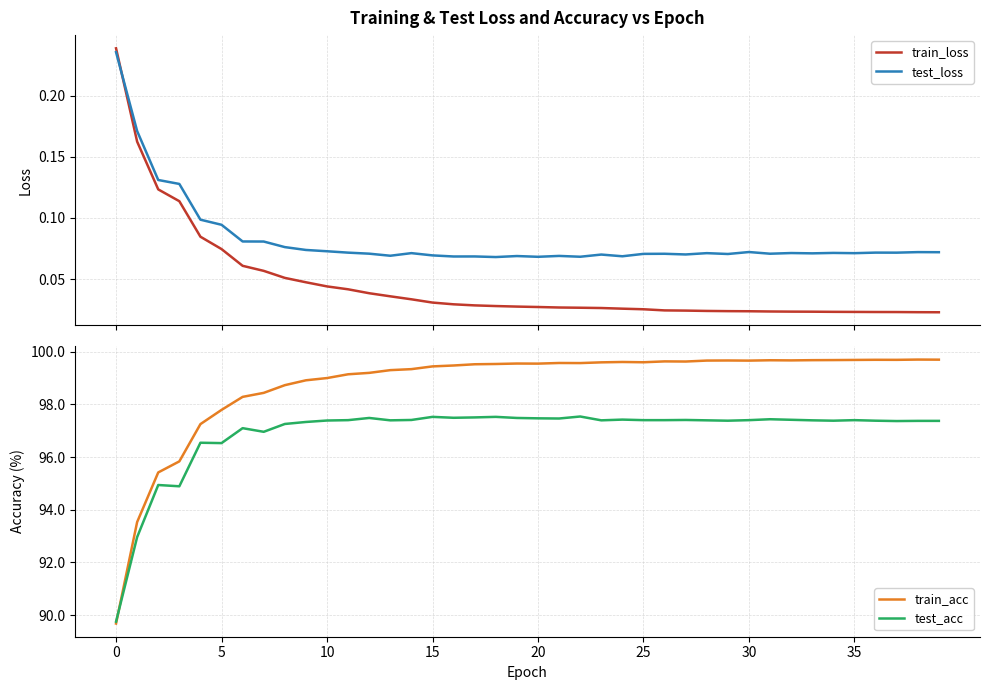

How many times do test_loss and train_loss cross each other?

1